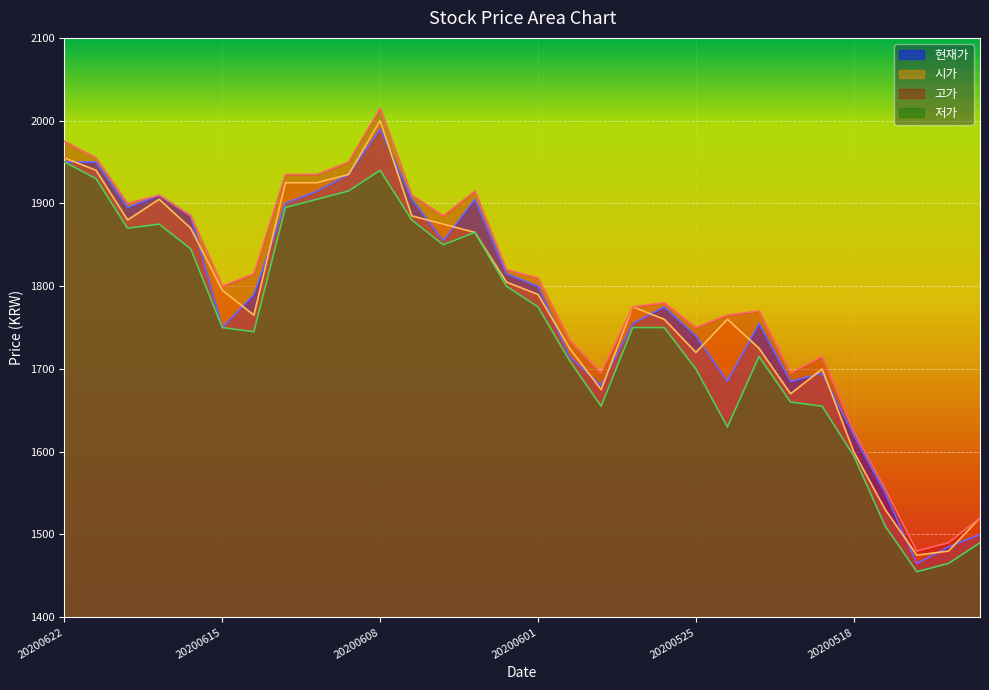

Reading right to left, transcribe all the data shown in this chart.

시가: 1520	1480	1475	1530	1600	1700	1670	1725	1760	1720	1760	1775	1675	1725	1790	1805	1865	1875	1885	2000	1935	1925	1925	1765	1795	1870	1905	1880	1940	1955
고가: 1520	1490	1480	1555	1625	1715	1695	1770	1765	1750	1780	1775	1695	1735	1810	1820	1915	1885	1910	2015	1950	1935	1935	1815	1800	1885	1910	1900	1955	1975
저가: 1490	1465	1455	1510	1595	1655	1660	1715	1630	1700	1750	1750	1655	1710	1775	1800	1865	1850	1880	1940	1915	1905	1895	1745	1750	1845	1875	1870	1930	1950
현재가: 1500	1485	1465	1550	1620	1695	1685	1755	1685	1740	1775	1755	1680	1715	1800	1815	1905	1855	1905	1990	1935	1915	1900	1790	1750	1885	1910	1895	1950	1950